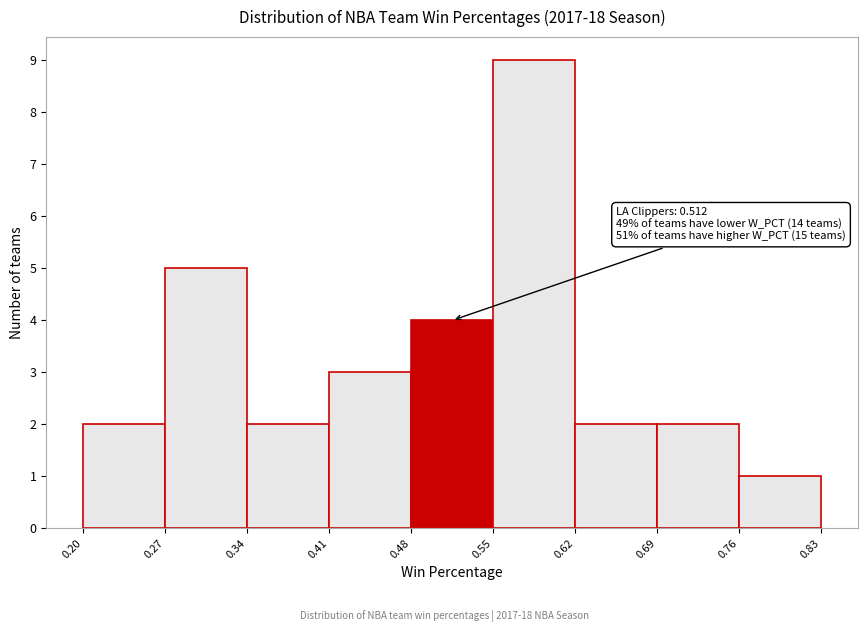

Which range on the x-axis has the tallest bar?

0.55 to 0.62